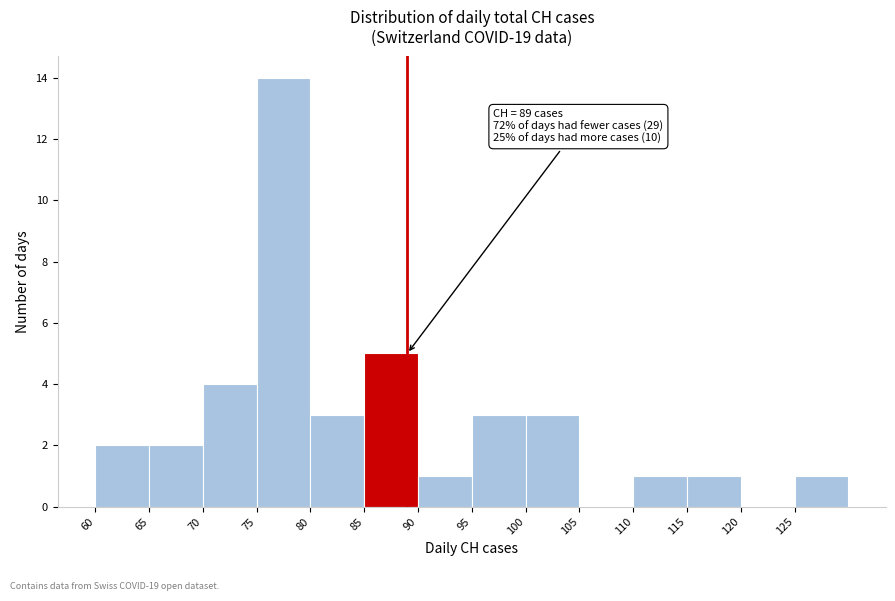

Which range on the x-axis has the tallest bar?

75 to 80